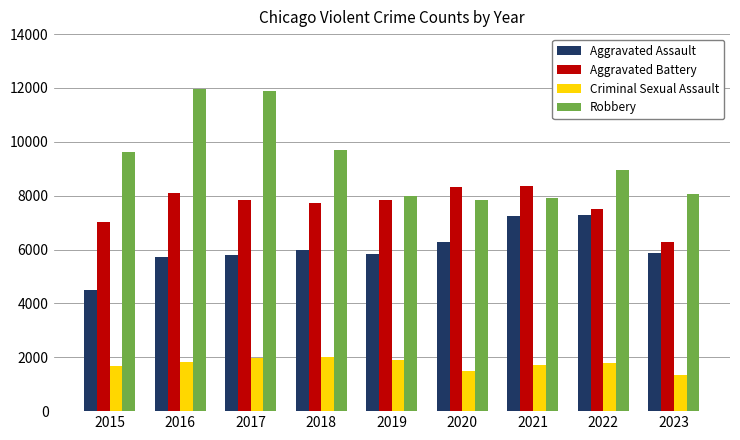

Which category has the lowest value in the Criminal Sexual Assault series?

2023